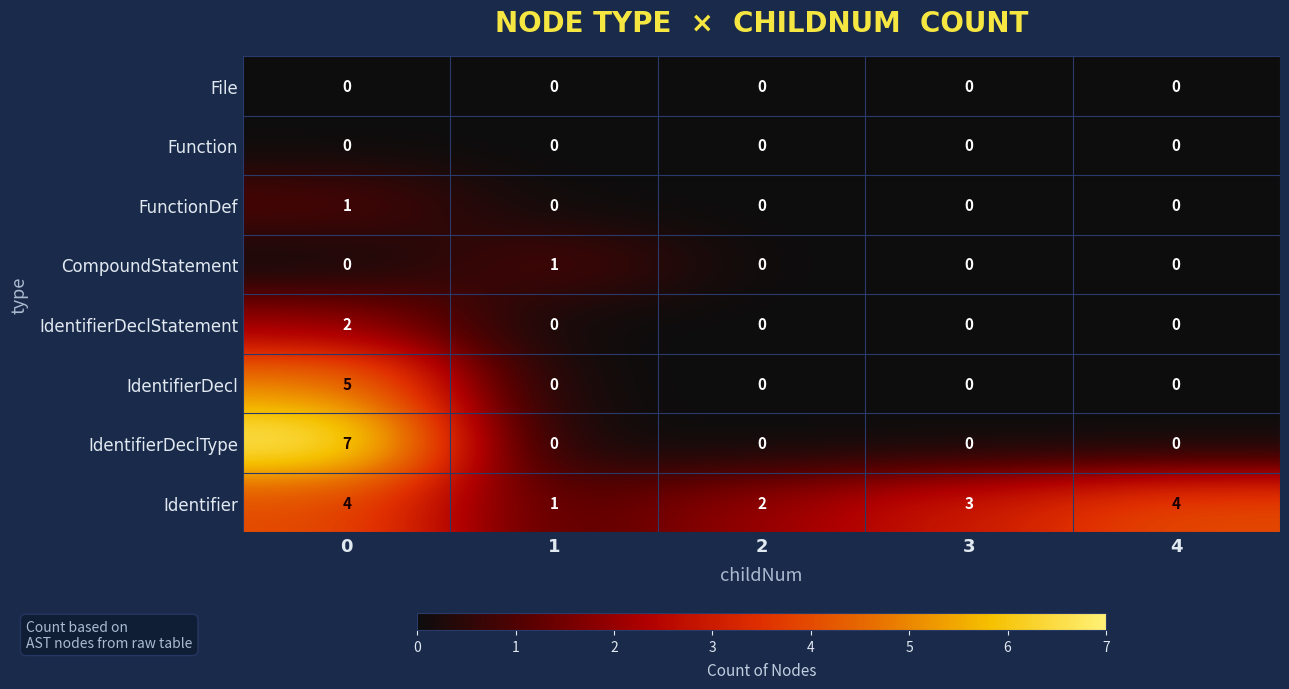

What is the difference between the highest and lowest values at 3?

3